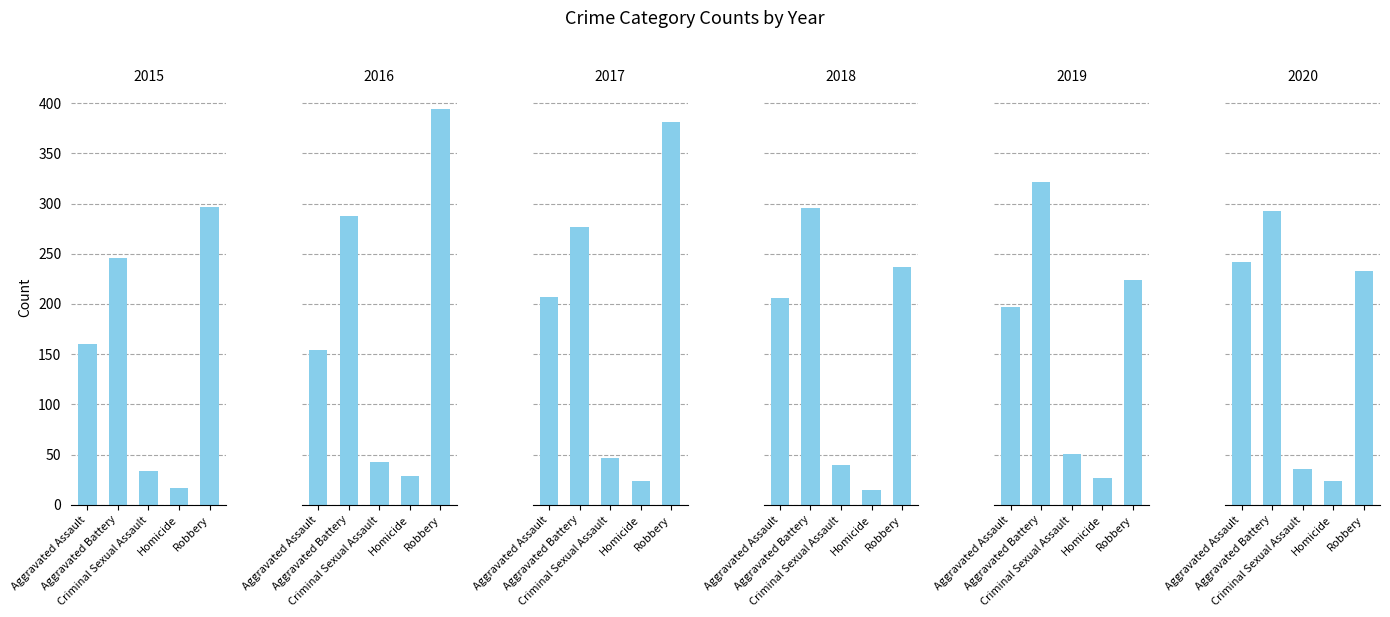

What is the maximum value for 2017?

381